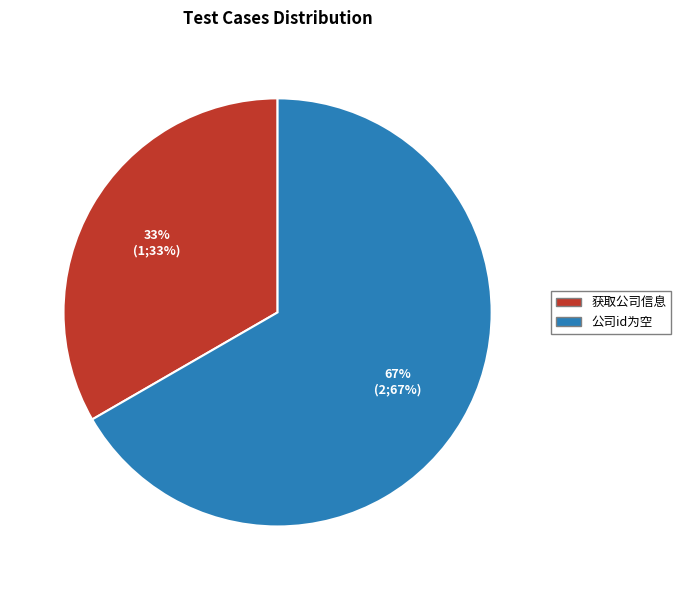

Approximately how many times larger is the value at 公司id为空 compared to 获取公司信息?

2.0